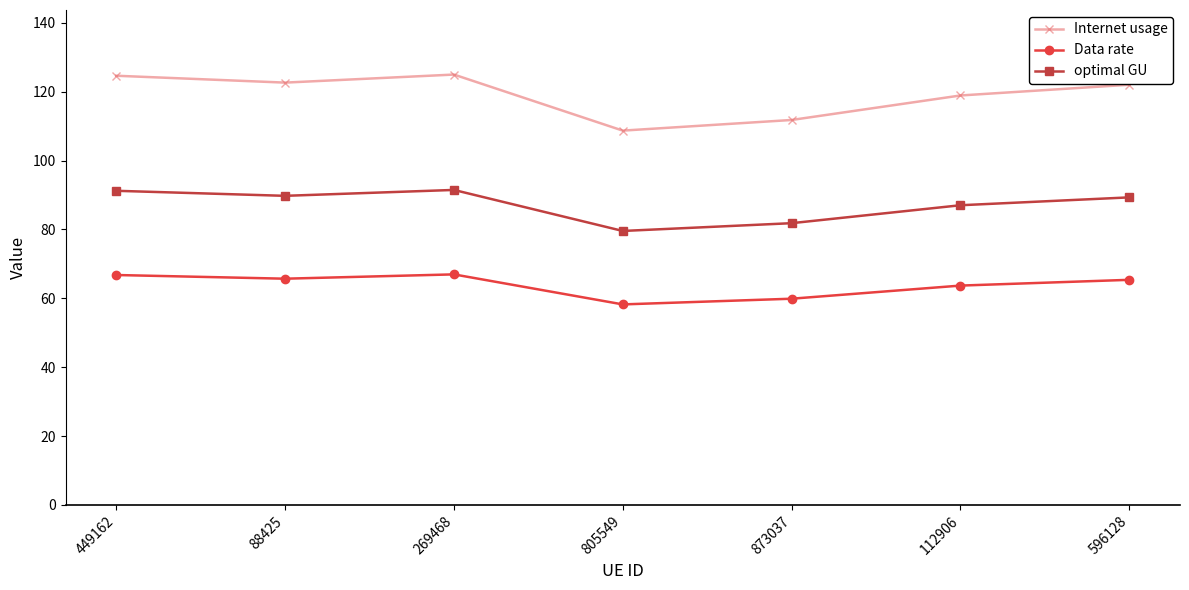

Which series changed the most between 449162 and 112906?

Internet usage